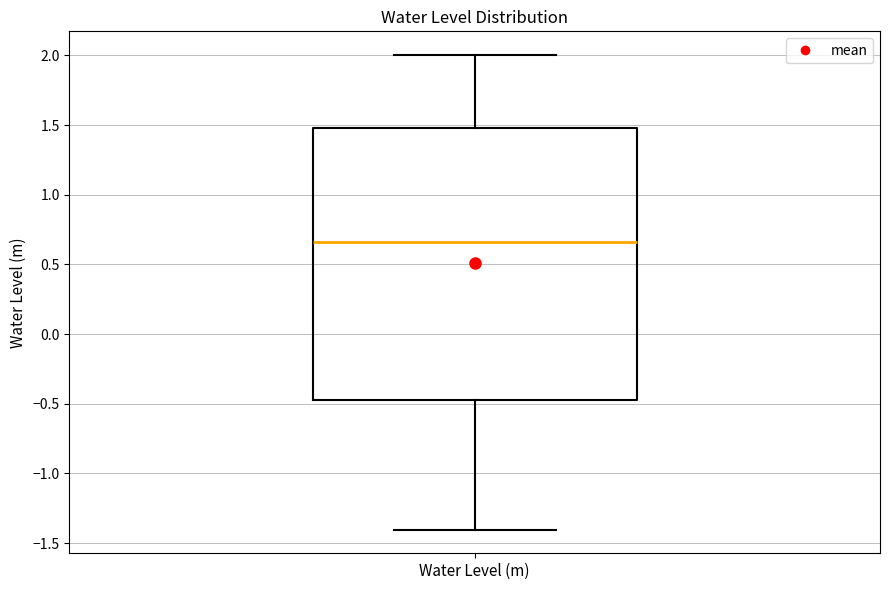

Where does the median line of the box for Water Level (m) sit on the y-axis? The values are not printed on the chart, so give them approximately, as read against the axis.

0.65